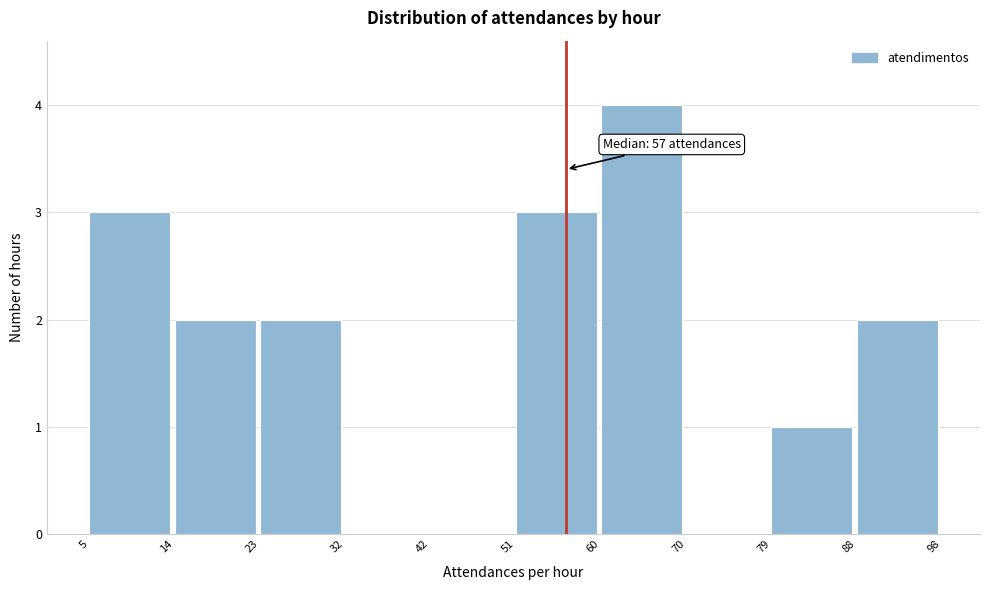

Over which range of the x-axis is the bar tallest?

60 to 70